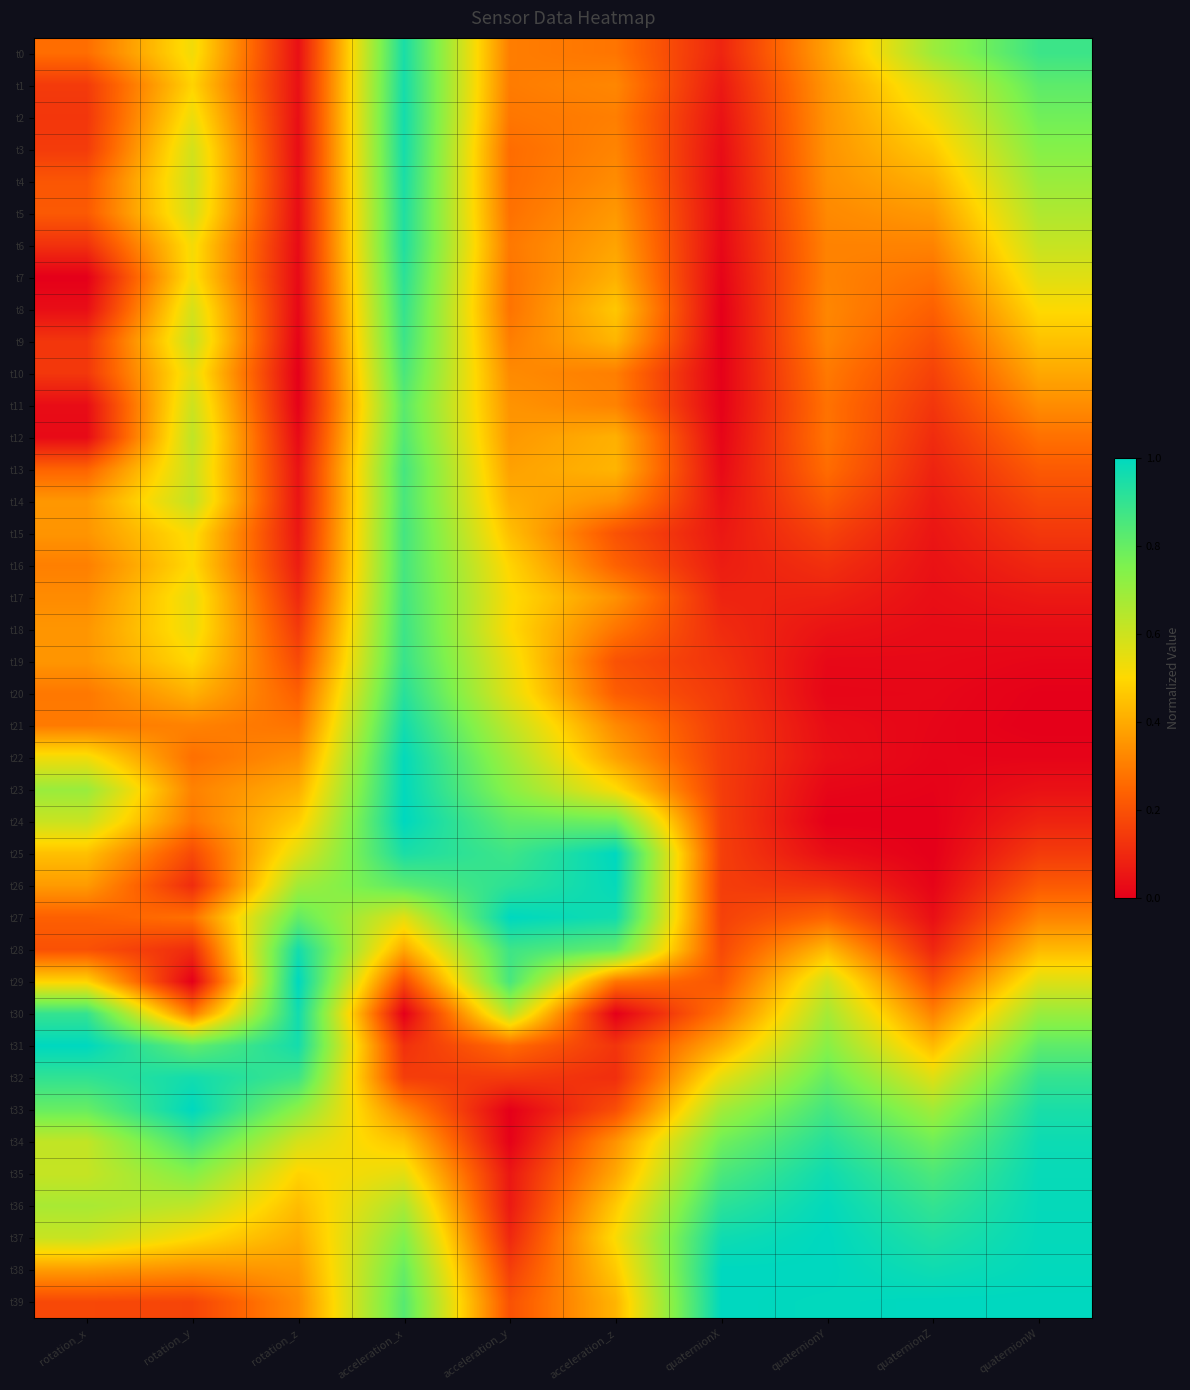

Which series has the largest range (max minus min)?

t24